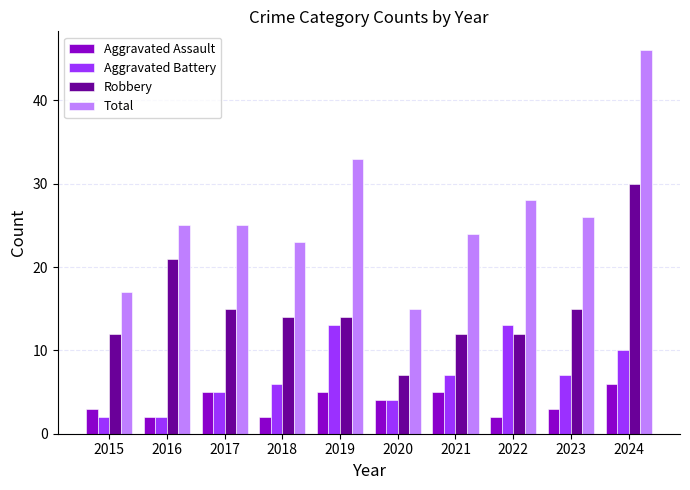

At how many categories does at least one series exceed 9?

10